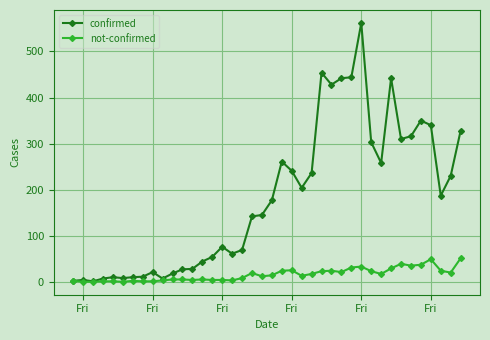

Which series has the largest total across all categories?

confirmed